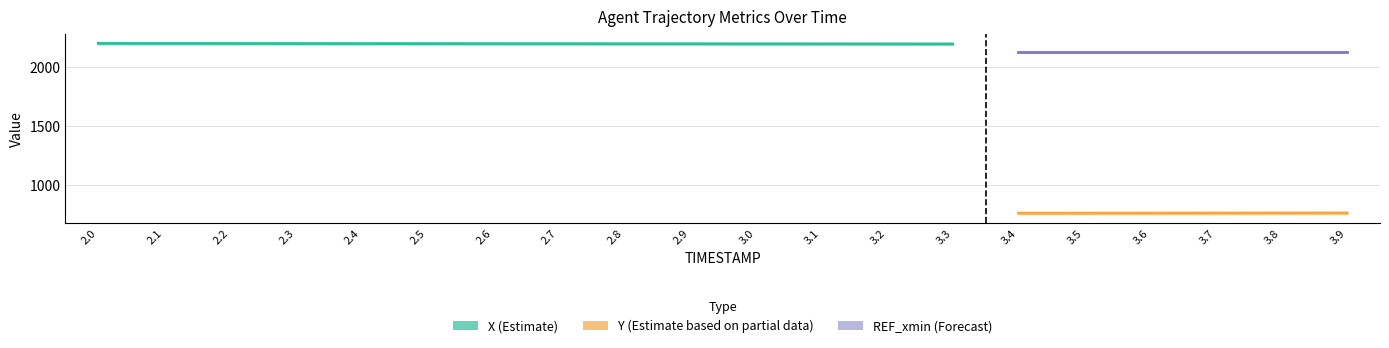

Which series has the largest total across all categories?

X